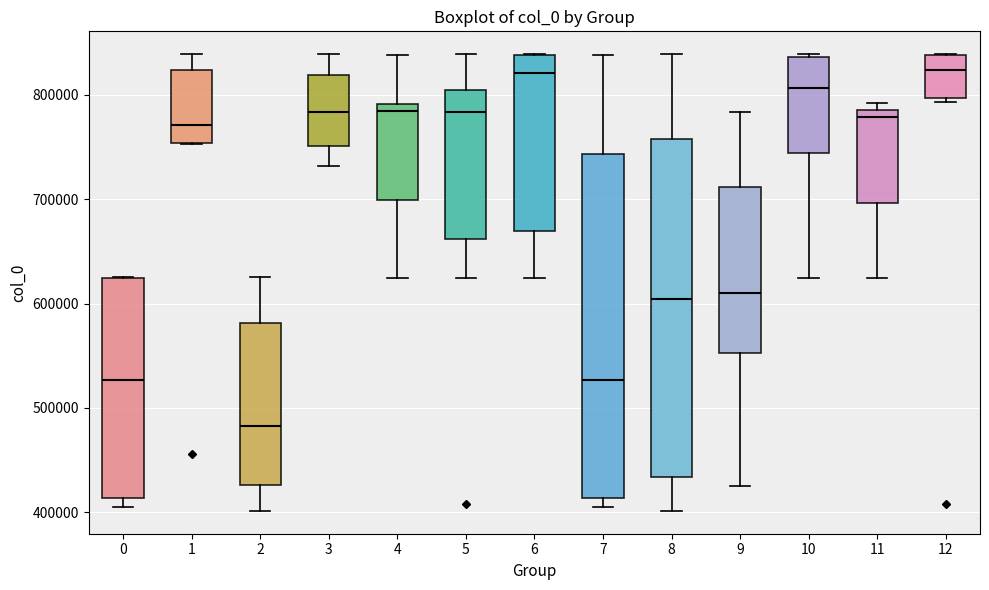

Where is the lower edge of the box at x = 1 on the y-axis? The values are not printed on the chart, so give them approximately, as read against the axis.

750000